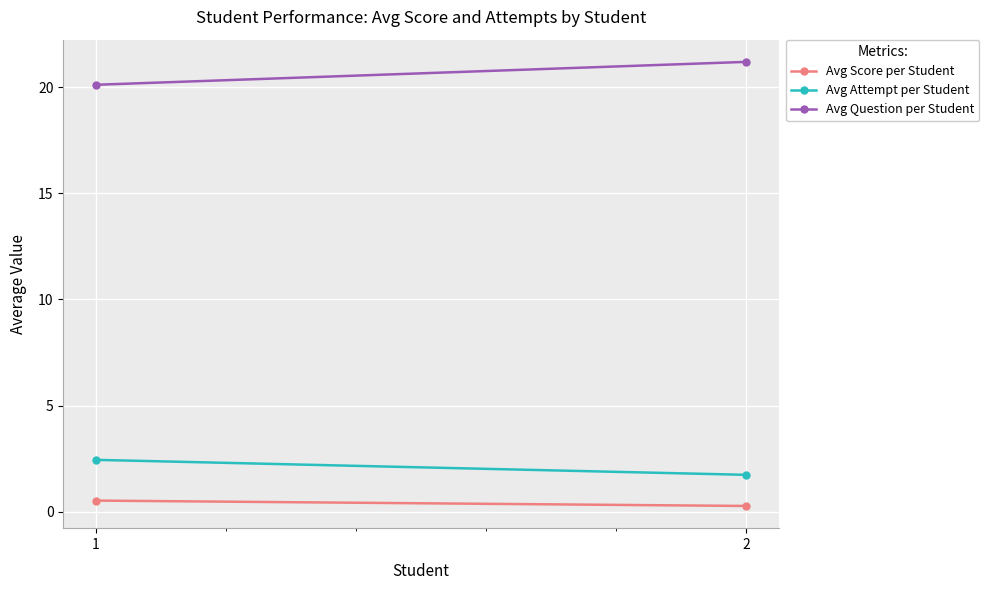

How many lines are shown in the chart?

3